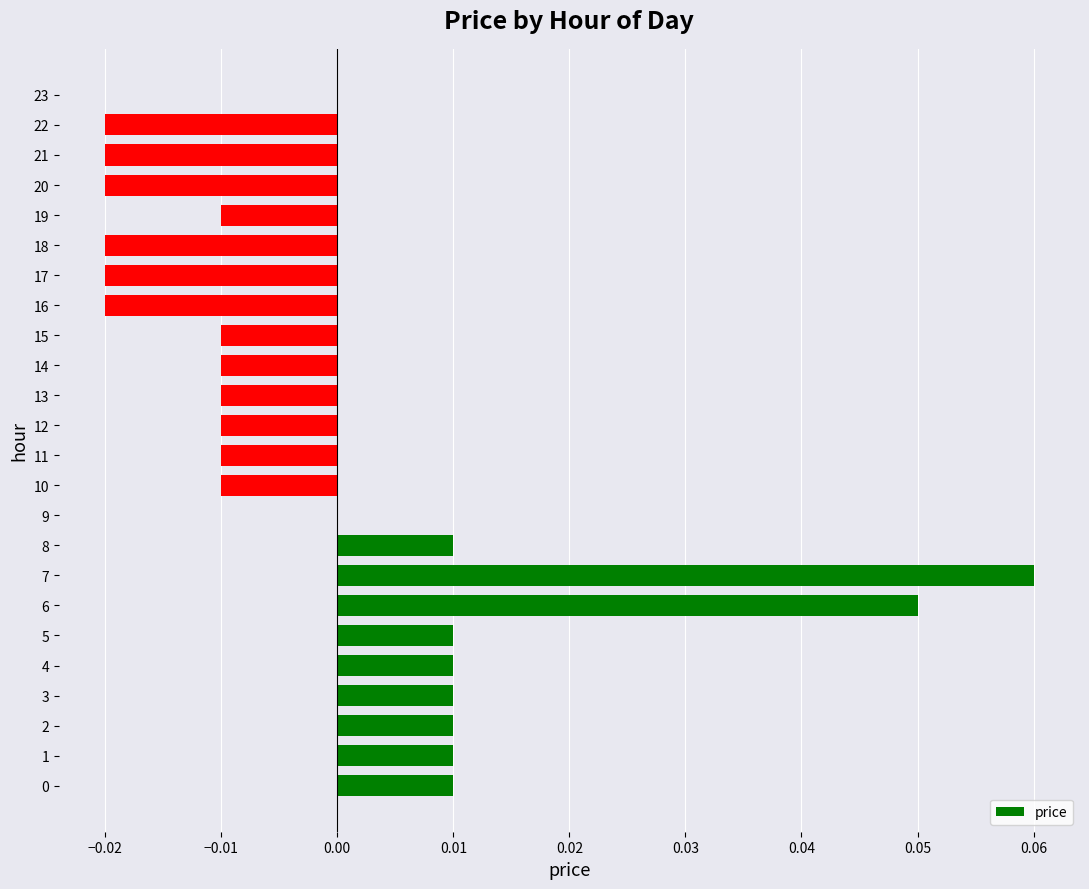

The chart shows a value of 0.0 at 2. True or false?

True